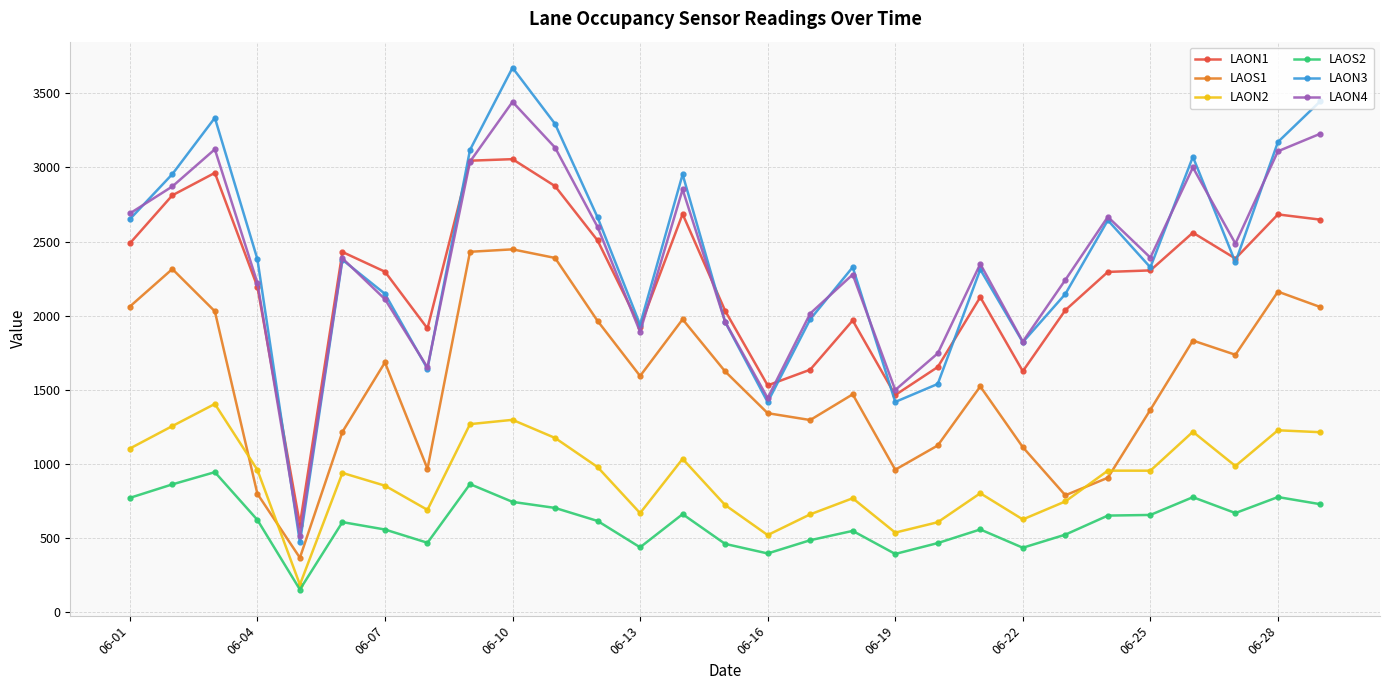

In LAON3, how many points are higher than both neighbors (excluding endpoints)?

8